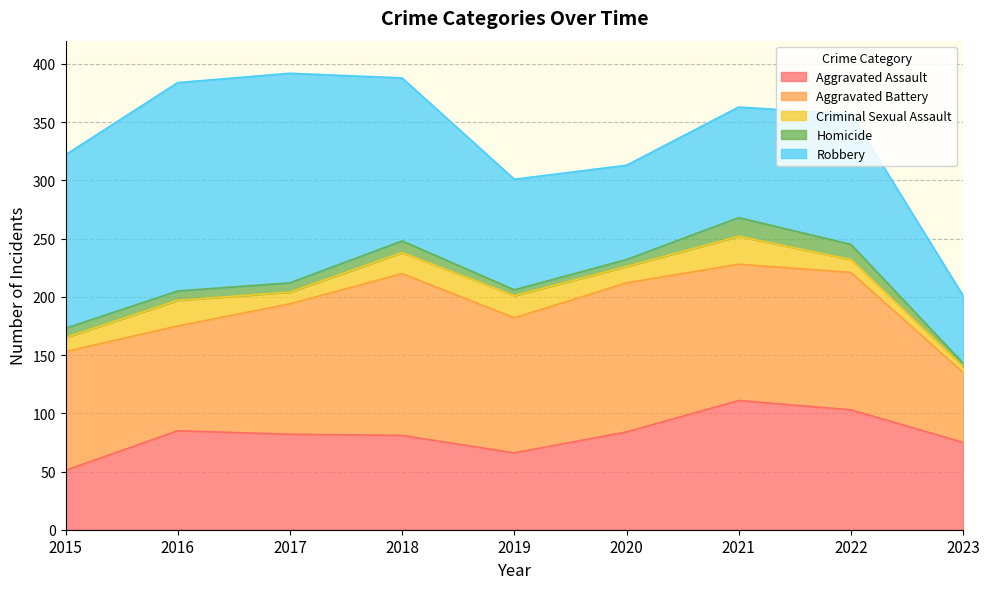

What is the maximum value for Criminal Sexual Assault?

24